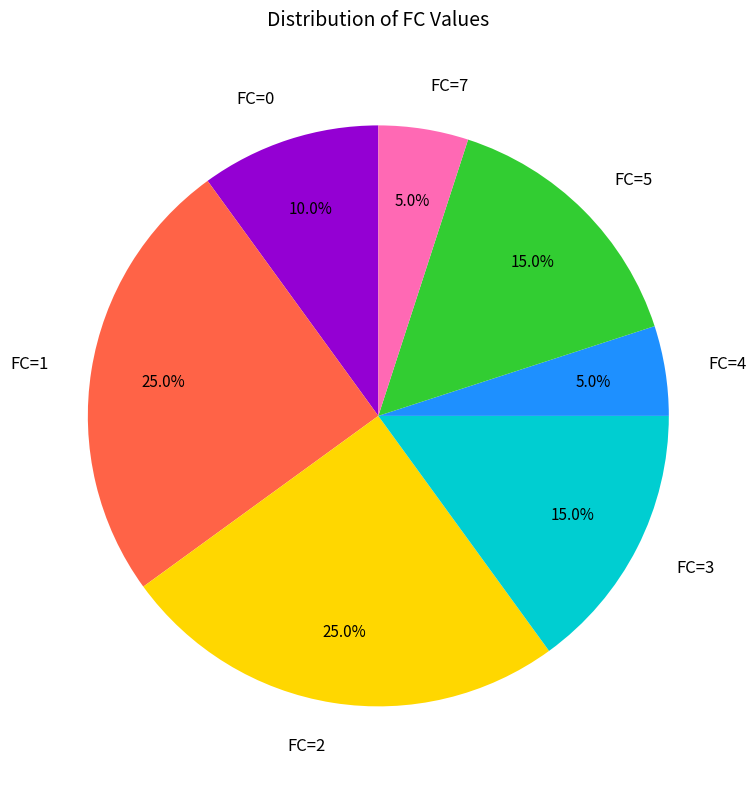

What portion of the pie excludes FC=1?

75.0%